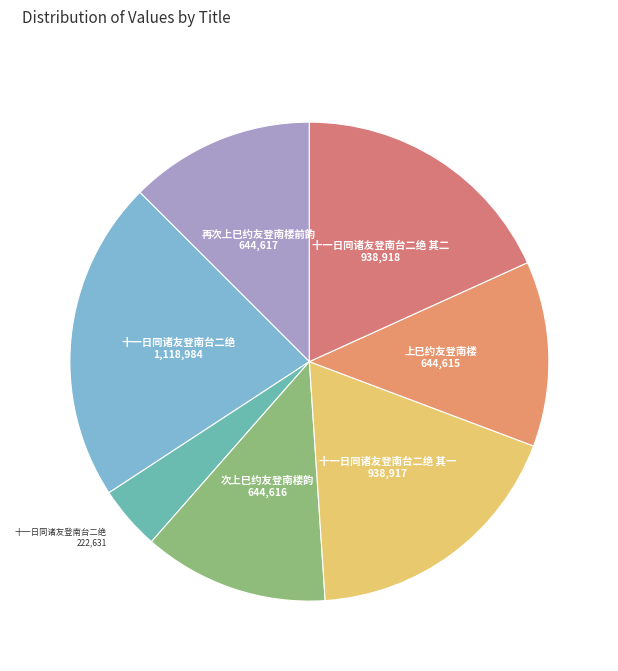

Count the number of slices in the pie.

7